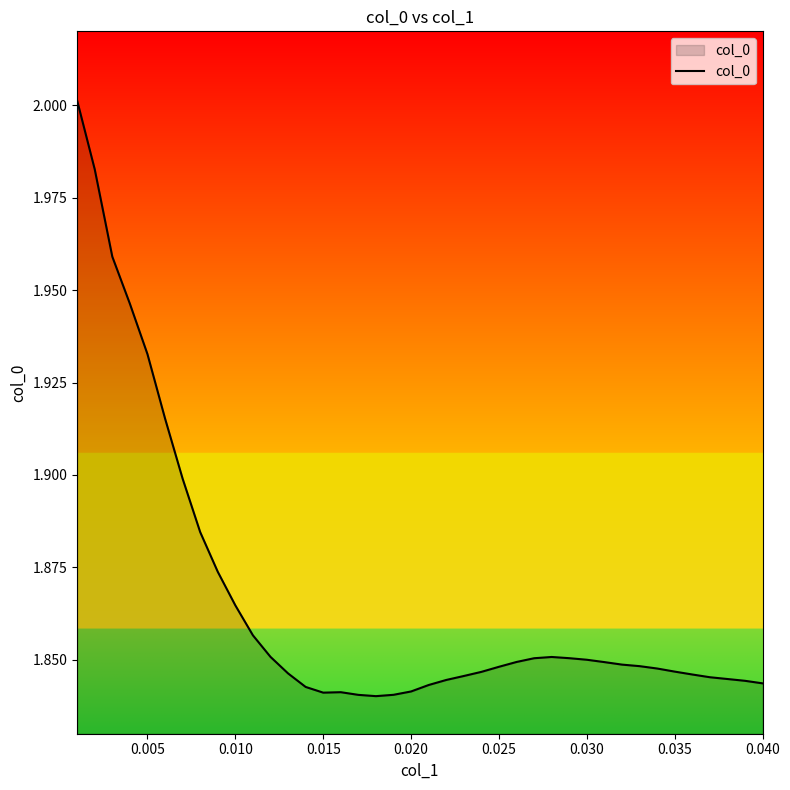

How many lines are shown in the chart?

1